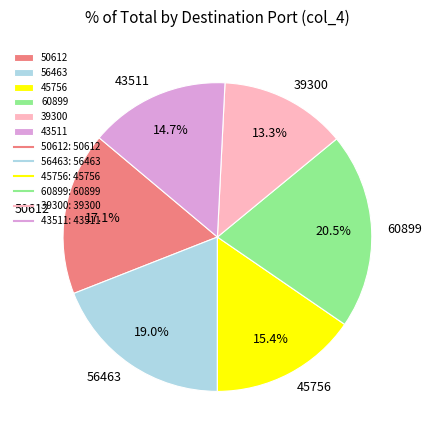

What percentage is the 39300 slice, to the nearest percent?

13%